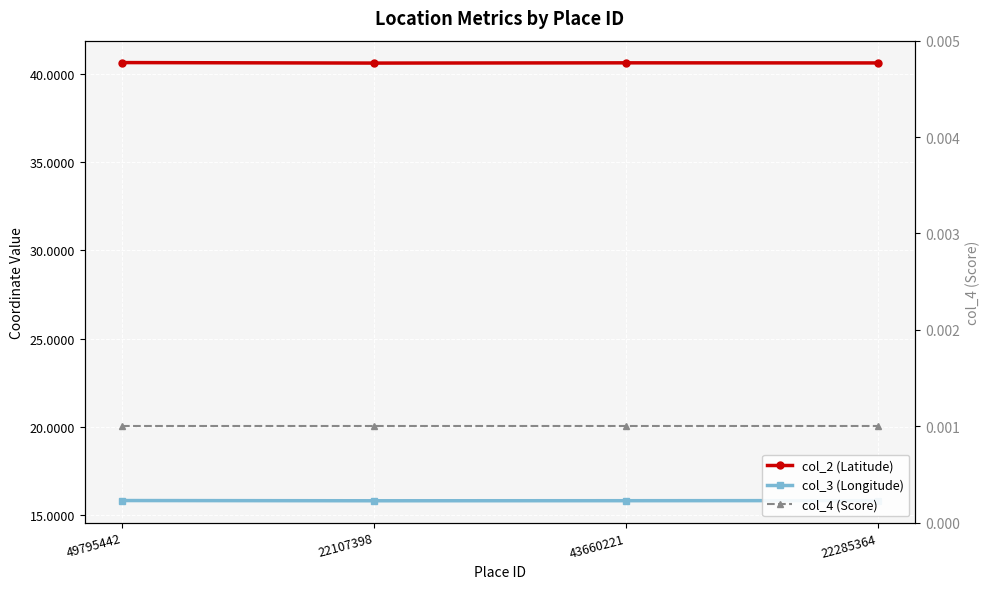

The col_3 (Longitude) series shows 10.0 at 22107398. True or false?

False